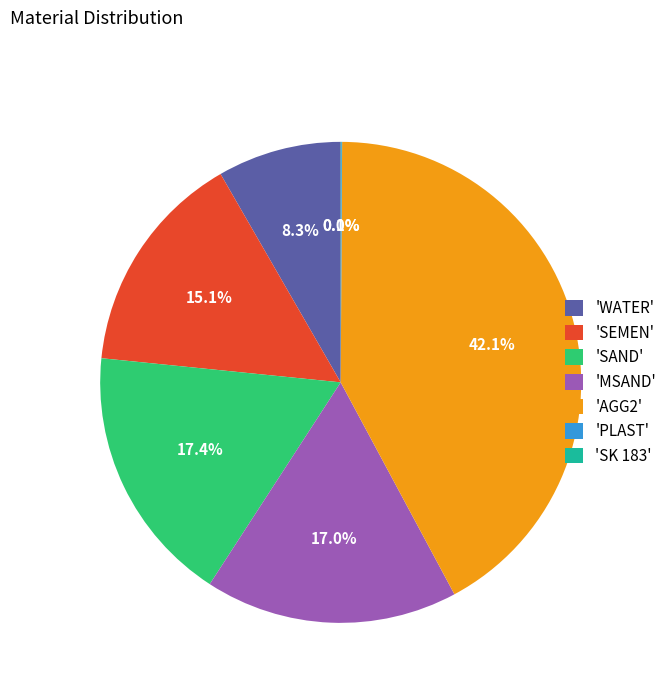

Which has a higher value, 'MSAND' or 'AGG2'?

'AGG2'